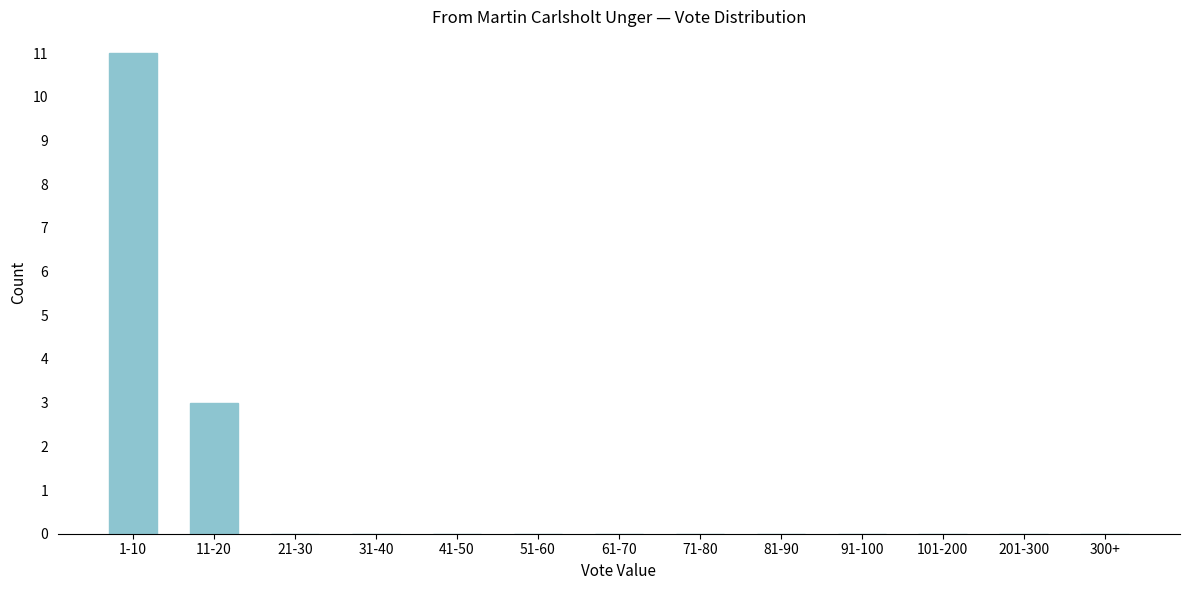

Reading left to right, what are all the values shown in this chart?

1-10=11	11-20=3	21-30=0	31-40=0	41-50=0	51-60=0	61-70=0	71-80=0	81-90=0	91-100=0	101-200=0	201-300=0	300+=0